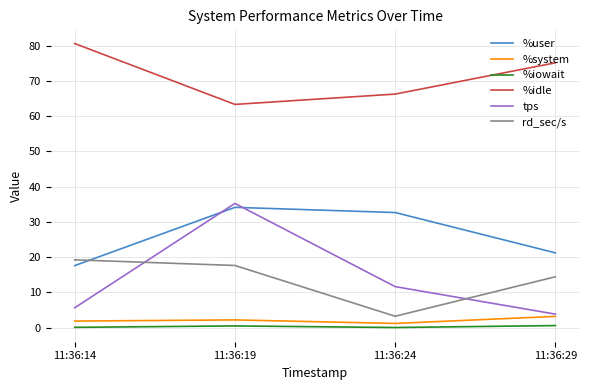

The value of rd_sec/s at 11:36:29 is 8.7. True or false?

False